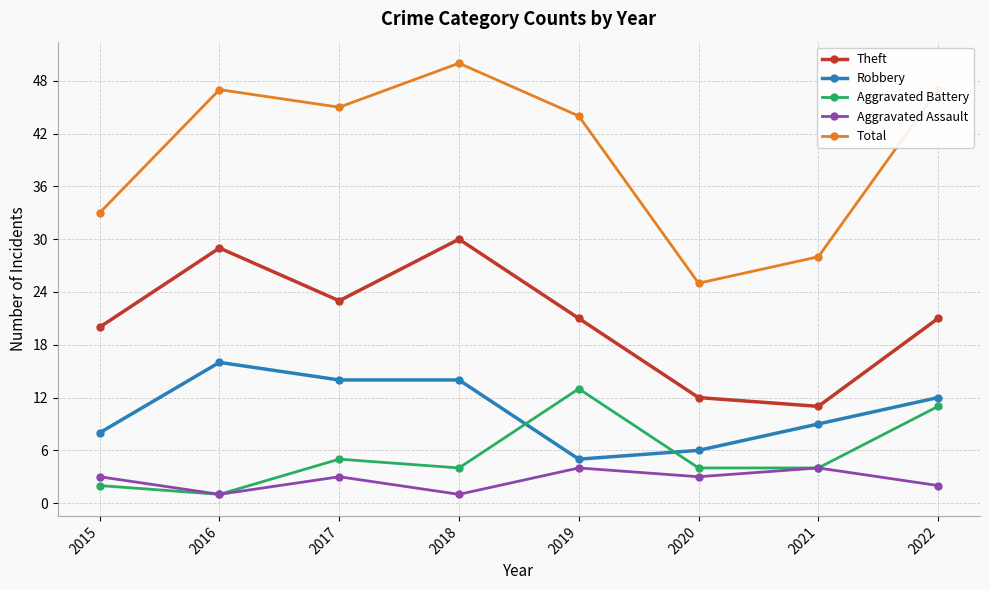

How many lines are shown in the chart?

5